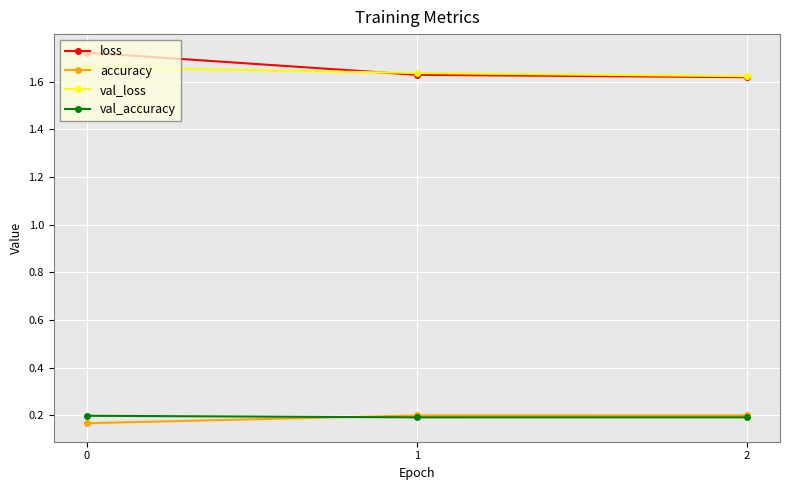

How many lines are shown in the chart?

4